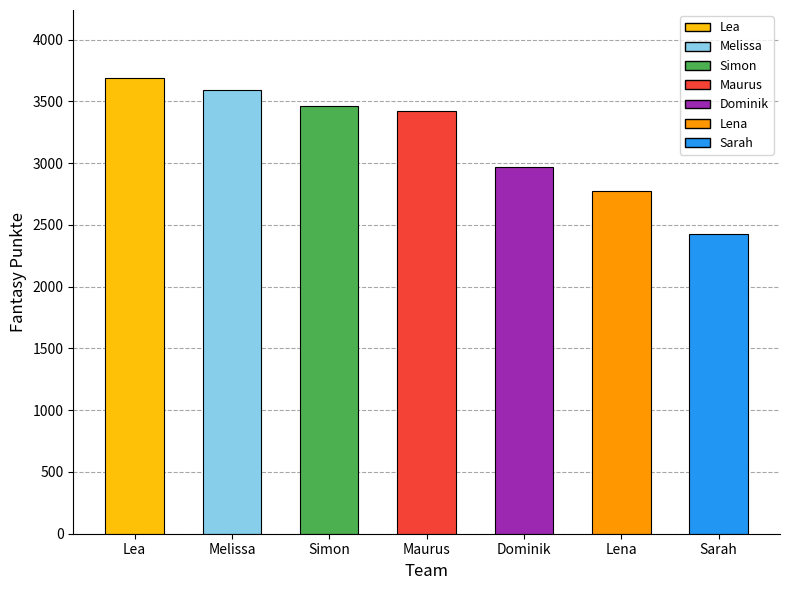

What is the sum of all values?

22338